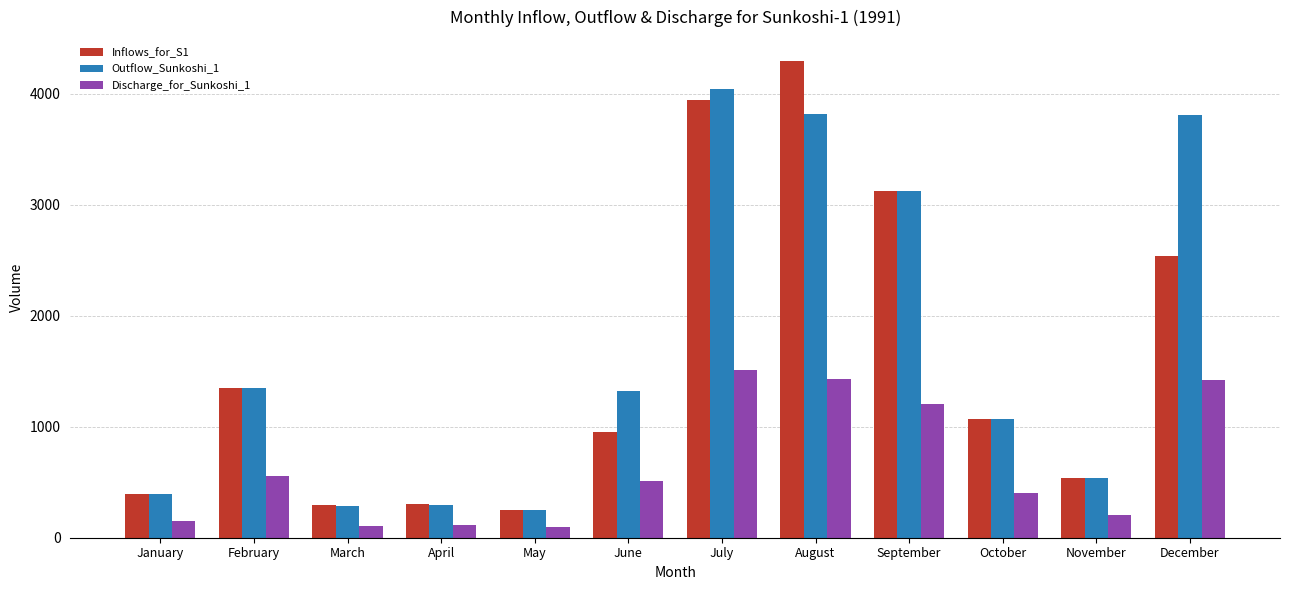

The Inflows_for_S1 series shows 368.8 at June. True or false?

False